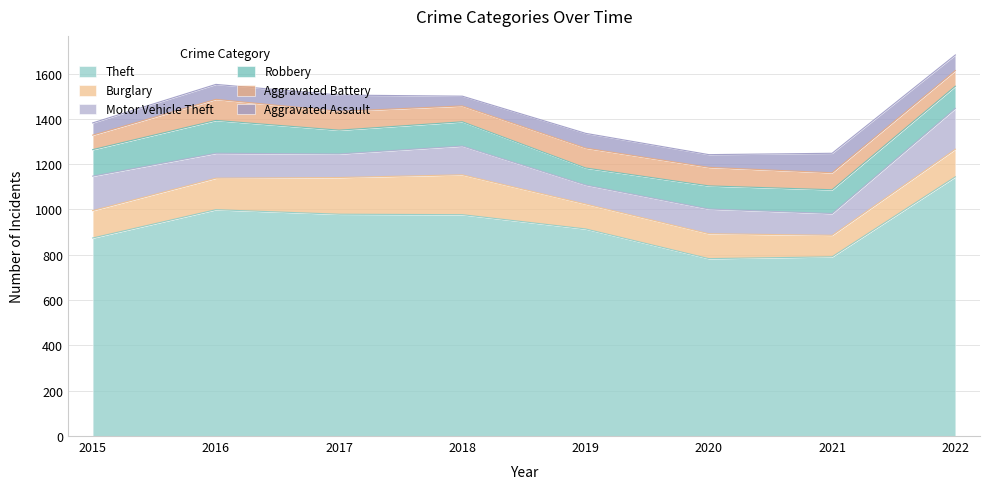

How many interior local valleys does the Motor Vehicle Theft series have?

3